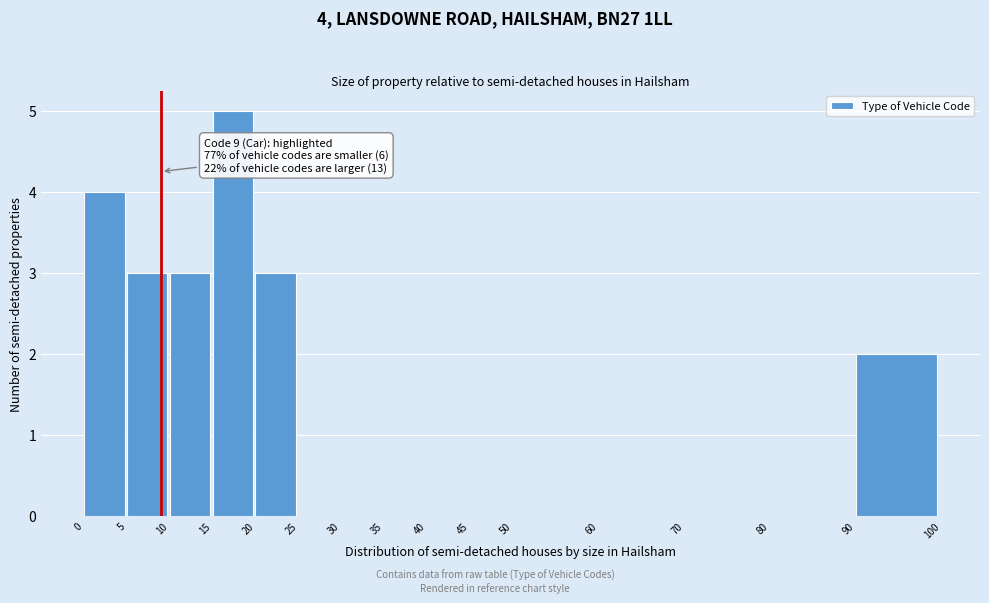

Which range on the x-axis has the tallest bar?

15 to 20